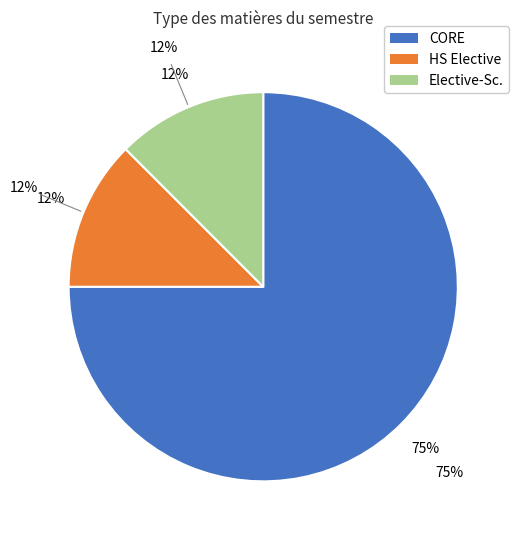

The Elective-Sc. slice represents 6% of the pie. True or false?

False